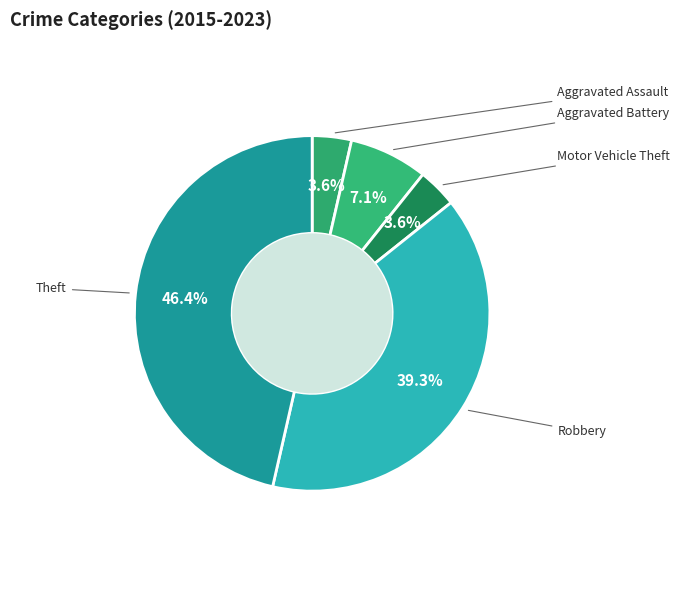

True or false: Aggravated Battery accounts for 12% of the total.

False